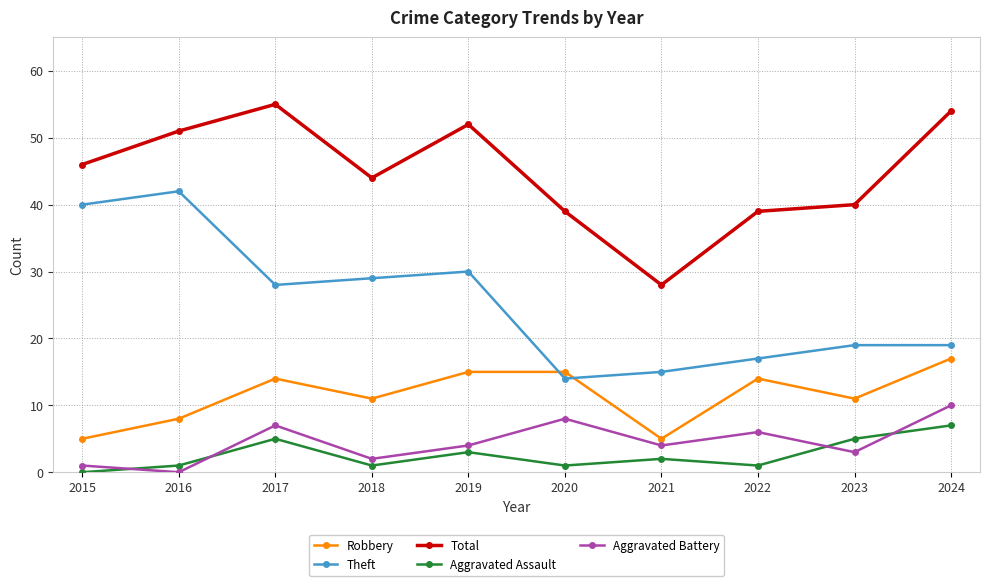

How many interior local peaks does the Aggravated Assault series have?

3